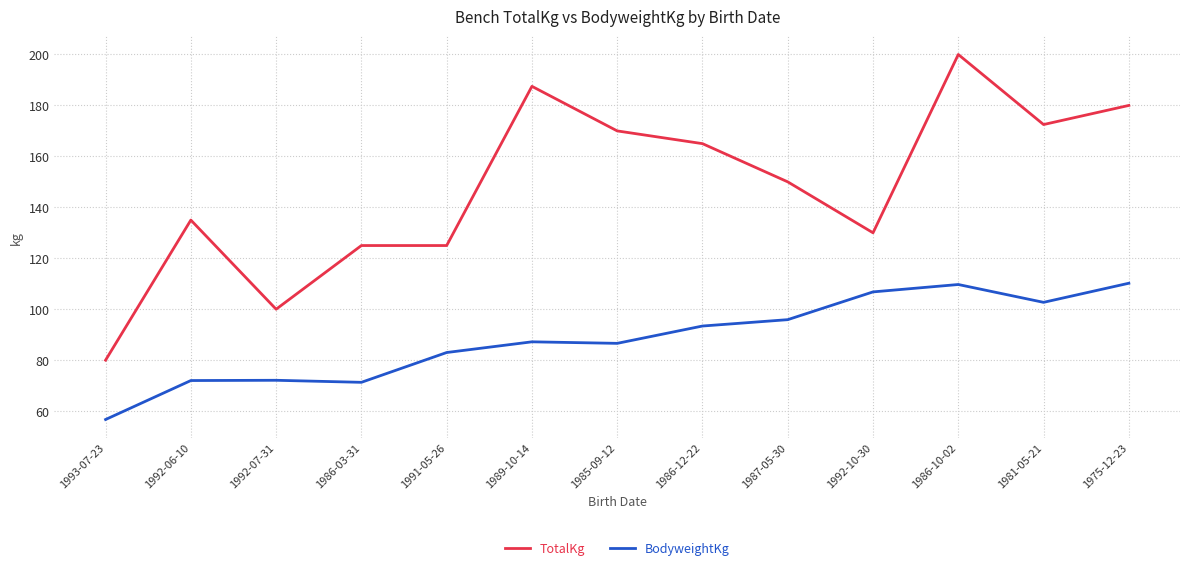

Which series has the largest total across all categories?

TotalKg